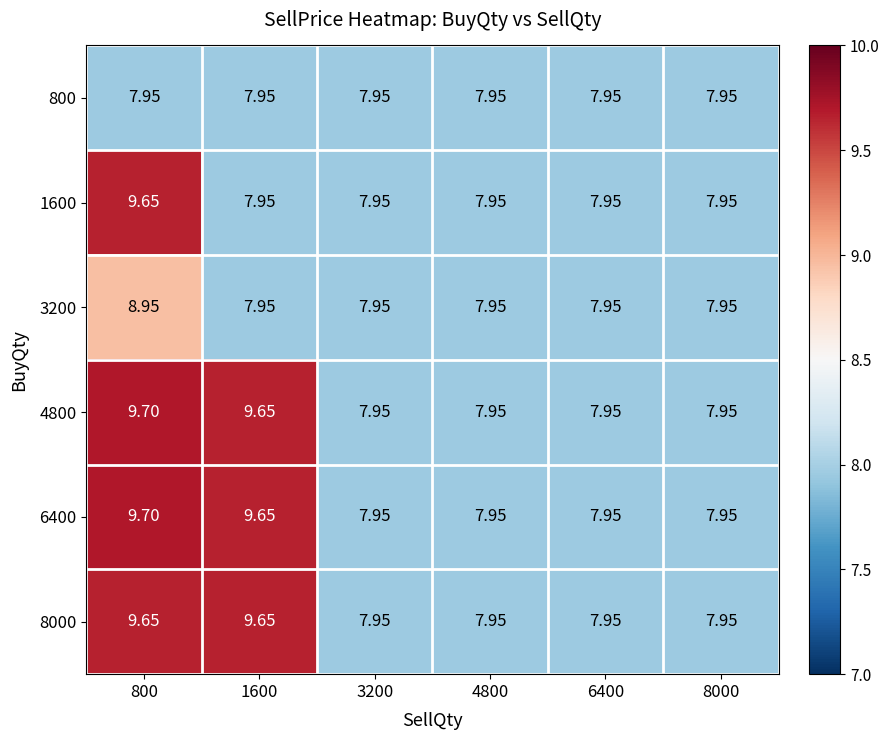

Reading left to right, extract all data points from this chart.

800: 800=8.0	1600=8.0	3200=8.0	4800=8.0	6400=8.0	8000=8.0
1600: 800=9.7	1600=8.0	3200=8.0	4800=8.0	6400=8.0	8000=8.0
3200: 800=8.9	1600=8.0	3200=8.0	4800=8.0	6400=8.0	8000=8.0
4800: 800=9.7	1600=9.7	3200=8.0	4800=8.0	6400=8.0	8000=8.0
6400: 800=9.7	1600=9.7	3200=8.0	4800=8.0	6400=8.0	8000=8.0
8000: 800=9.7	1600=9.7	3200=8.0	4800=8.0	6400=8.0	8000=8.0